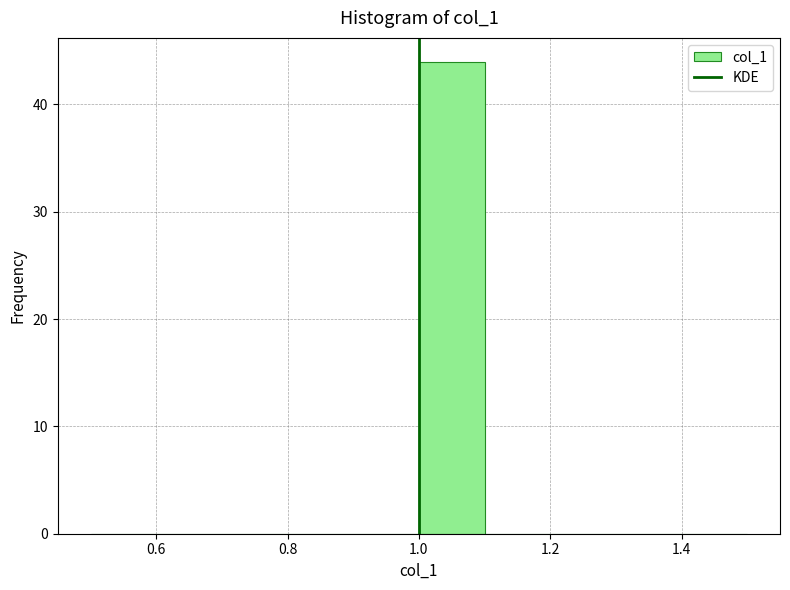

What is the height of the bar covering 1.0 to 1.1 on the x-axis? The values are not printed on the chart, so give them approximately, as read against the axis.

44